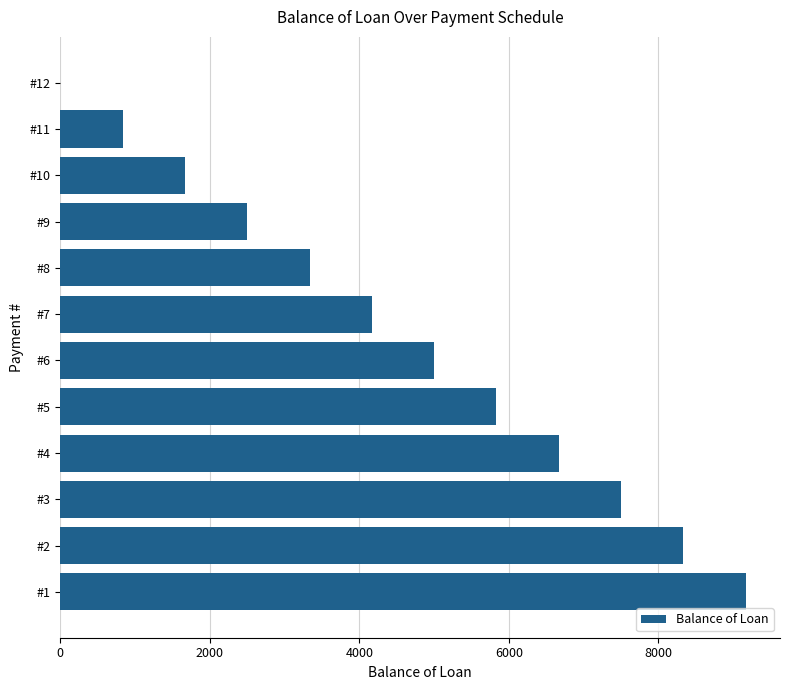

Which has a higher value, #5 or #2?

#2